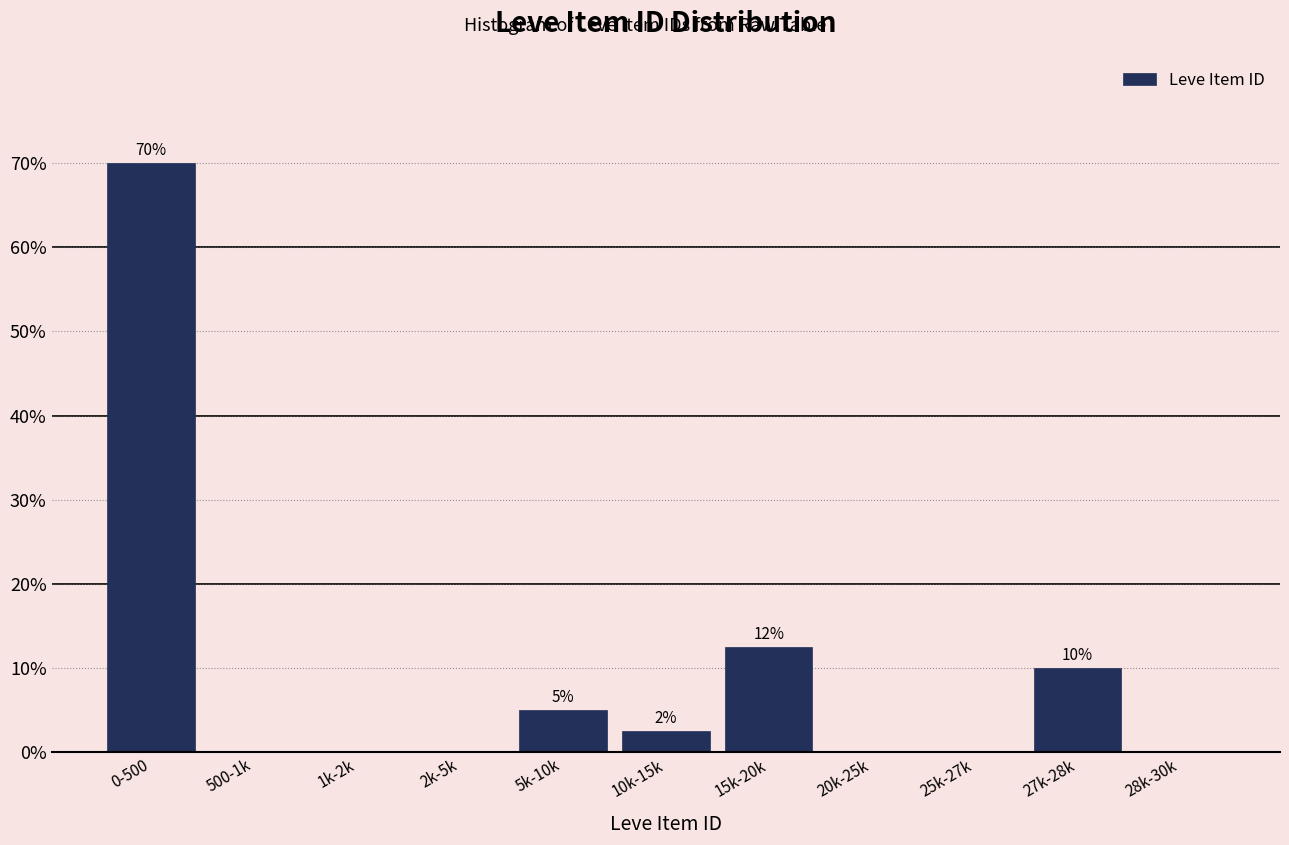

Reading right to left, what are all the values shown in this chart?

28k-30k=0.0	27k-28k=10.0	25k-27k=0.0	20k-25k=0.0	15k-20k=12.5	10k-15k=2.5	5k-10k=5.0	2k-5k=0.0	1k-2k=0.0	500-1k=0.0	0-500=70.0